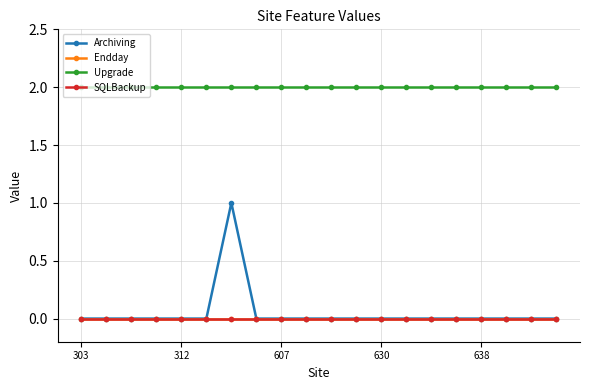

Is this an area chart (filled region under the line)?

No